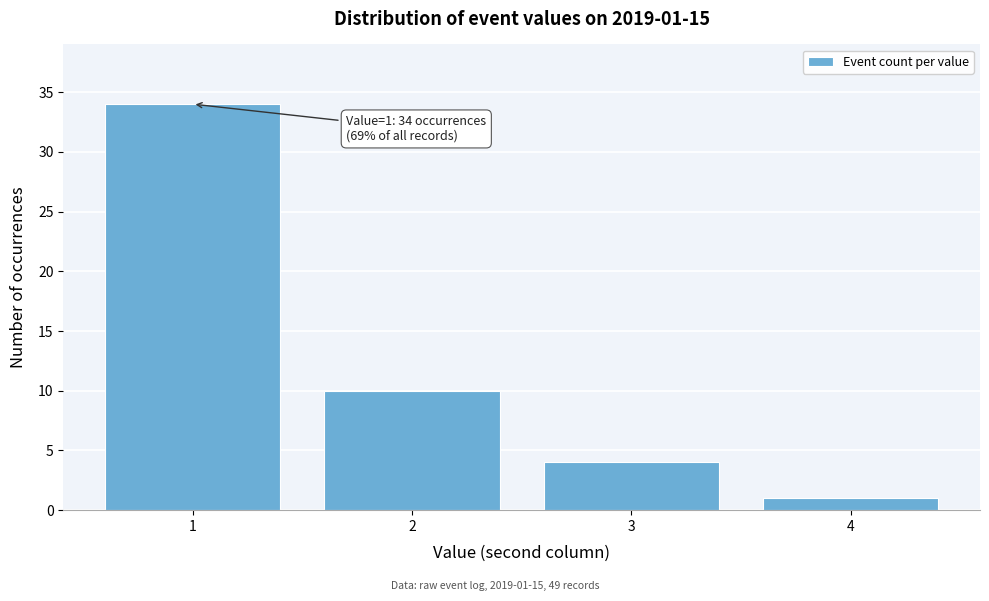

Reading left to right, extract all data points from this chart.

1=34	2=10	3=4	4=1